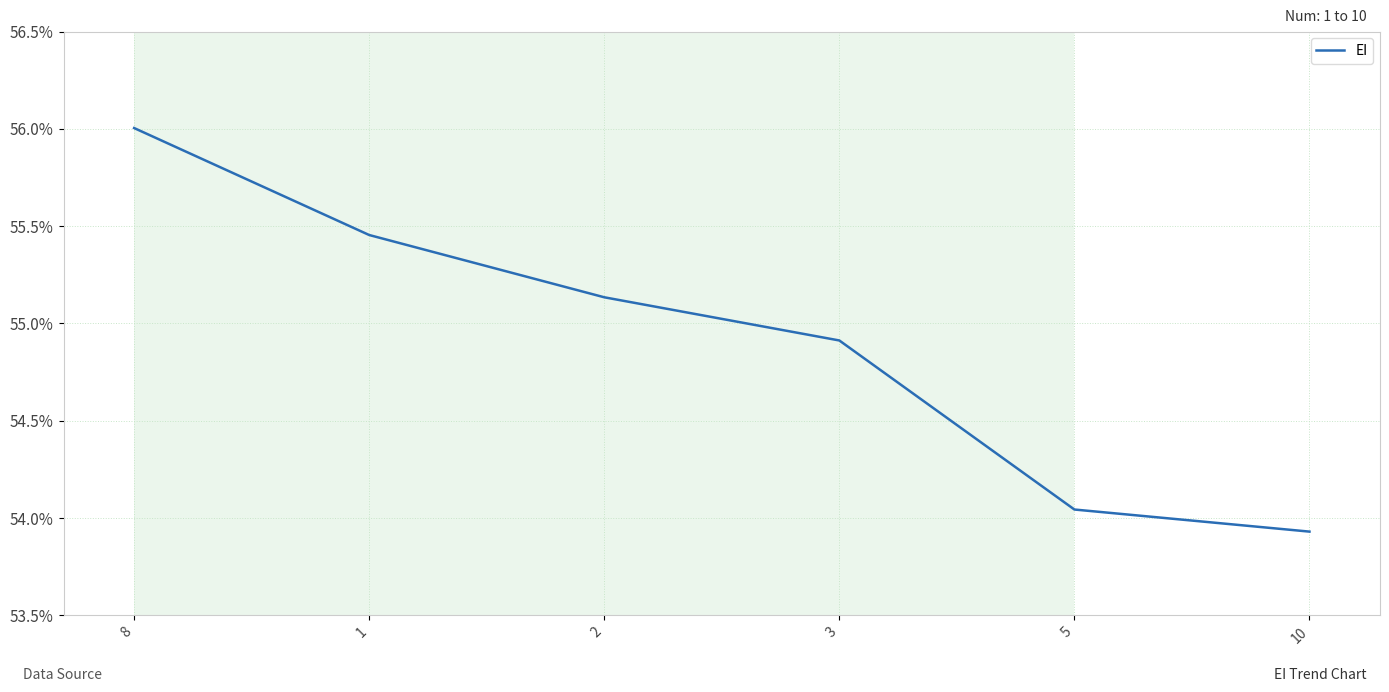

What is the label of the 2nd point from the left?

1